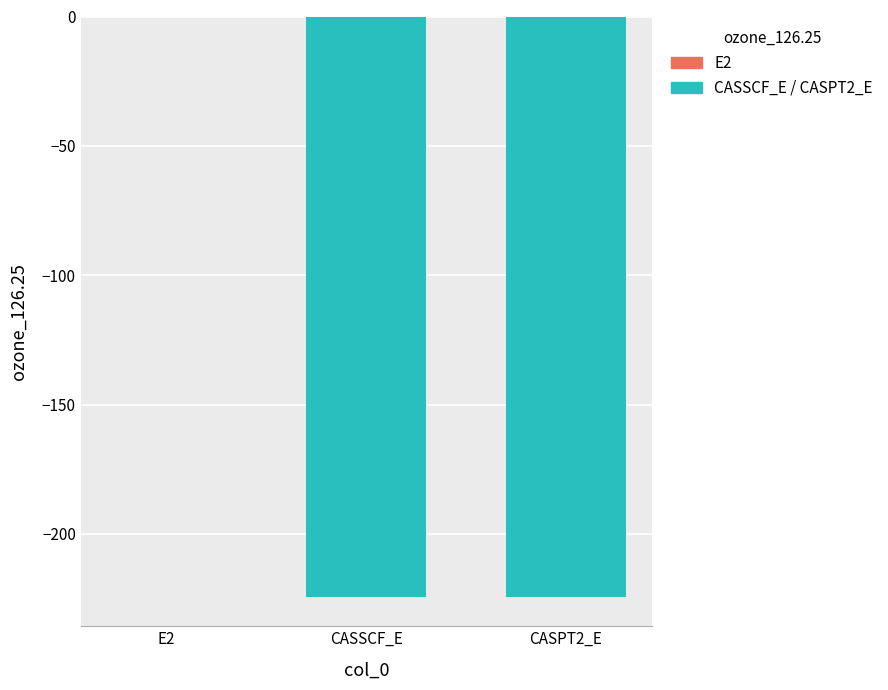

Are the bars horizontal?

No